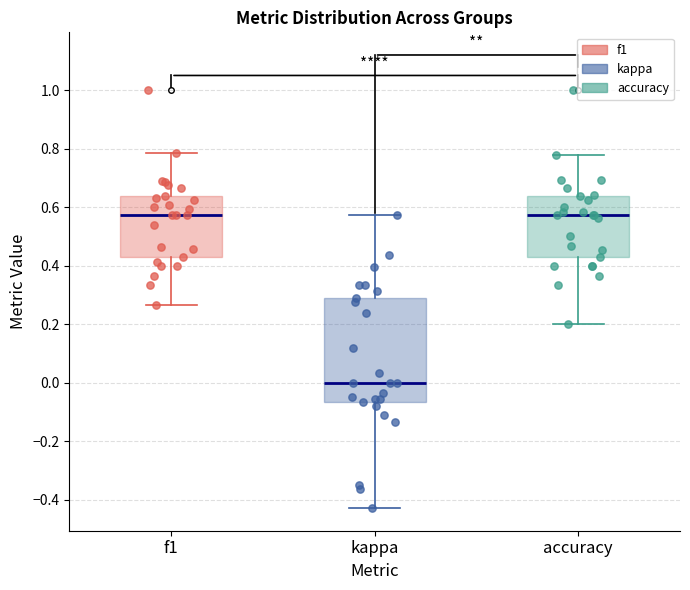

Which box's median line is the lowest?

kappa